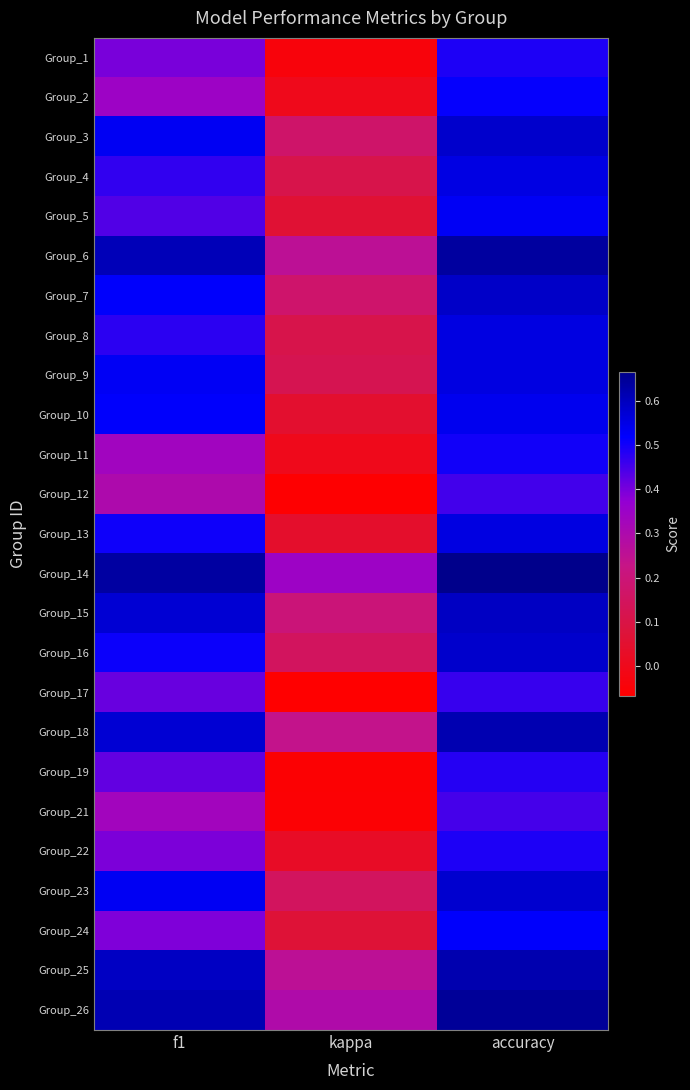

Reading left to right, extract all data points from this chart.

Group_1: f1=0.4	kappa=-0.0	accuracy=0.5
Group_2: f1=0.3	kappa=0.0	accuracy=0.5
Group_3: f1=0.5	kappa=0.2	accuracy=0.6
Group_4: f1=0.5	kappa=0.1	accuracy=0.6
Group_5: f1=0.4	kappa=0.1	accuracy=0.5
Group_6: f1=0.6	kappa=0.3	accuracy=0.6
Group_7: f1=0.5	kappa=0.2	accuracy=0.6
Group_8: f1=0.5	kappa=0.1	accuracy=0.6
Group_9: f1=0.5	kappa=0.1	accuracy=0.6
Group_10: f1=0.5	kappa=0.0	accuracy=0.5
Group_11: f1=0.3	kappa=0.0	accuracy=0.5
Group_12: f1=0.3	kappa=-0.1	accuracy=0.5
Group_13: f1=0.5	kappa=0.0	accuracy=0.6
Group_14: f1=0.6	kappa=0.3	accuracy=0.7
Group_15: f1=0.6	kappa=0.2	accuracy=0.6
Group_16: f1=0.5	kappa=0.1	accuracy=0.6
Group_17: f1=0.4	kappa=-0.1	accuracy=0.5
Group_18: f1=0.6	kappa=0.2	accuracy=0.6
Group_19: f1=0.4	kappa=-0.1	accuracy=0.5
Group_21: f1=0.3	kappa=-0.1	accuracy=0.5
Group_22: f1=0.4	kappa=0.0	accuracy=0.5
Group_23: f1=0.5	kappa=0.1	accuracy=0.6
Group_24: f1=0.4	kappa=0.1	accuracy=0.5
Group_25: f1=0.6	kappa=0.3	accuracy=0.6
Group_26: f1=0.6	kappa=0.3	accuracy=0.6